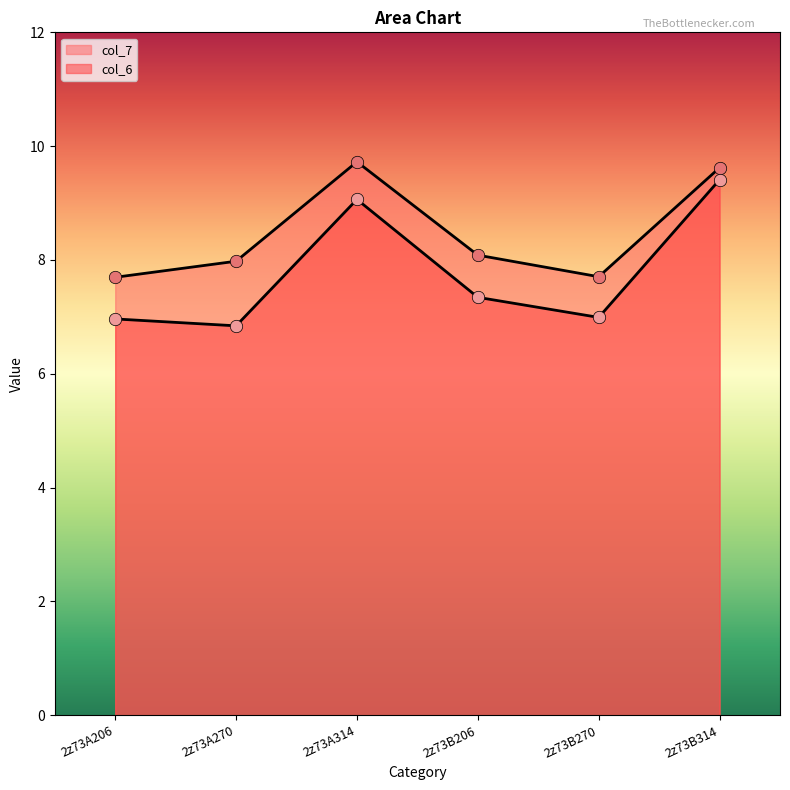

Which series reaches the minimum Y coordinate?

col_6